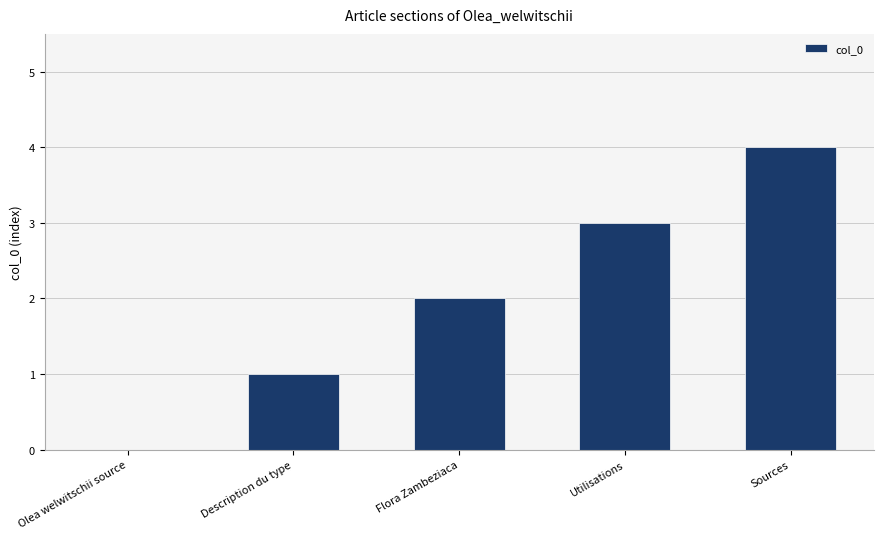

What is the maximum value shown in the chart?

4